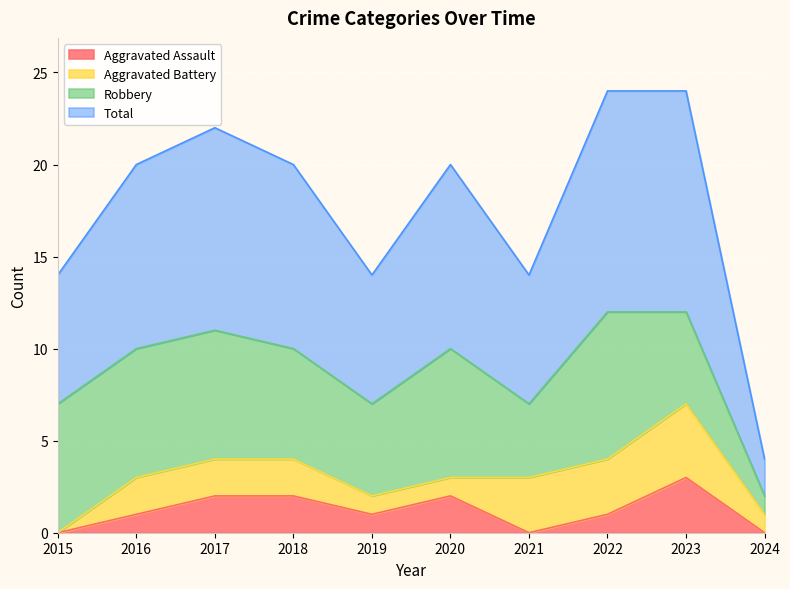

At which category does Aggravated Assault reach its first local peak?

2020